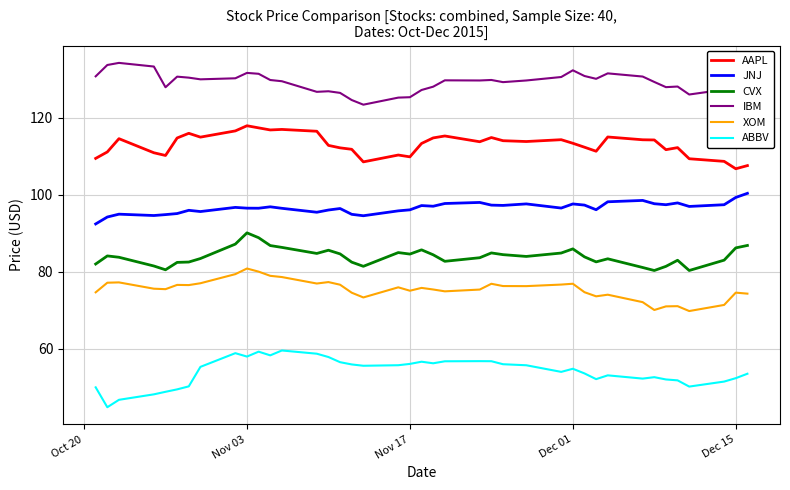

Is this an area chart (filled region under the line)?

No